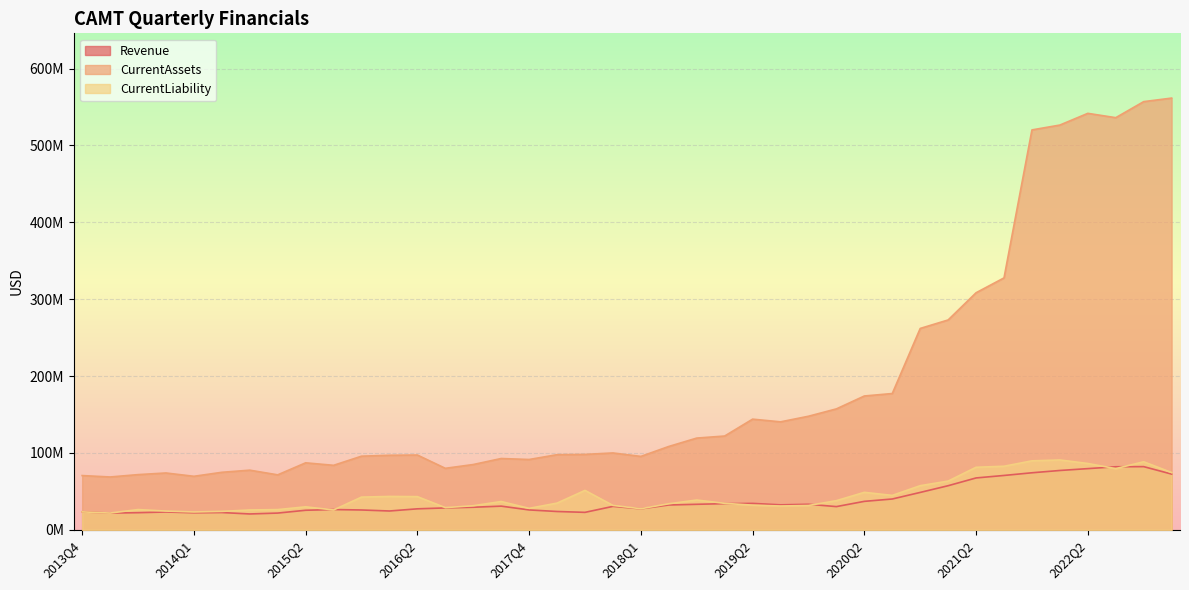

What is the label of the 28th point from the right?

2016Q2